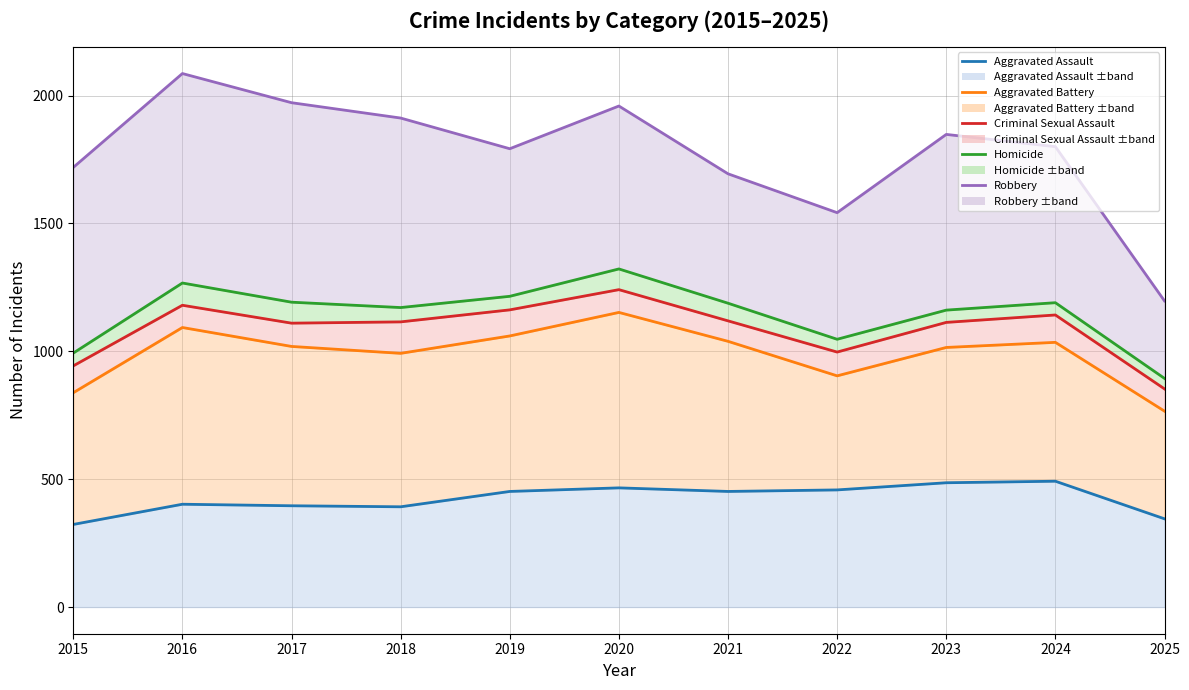

What is the difference between the second highest and second lowest values in the Homicide series?

274